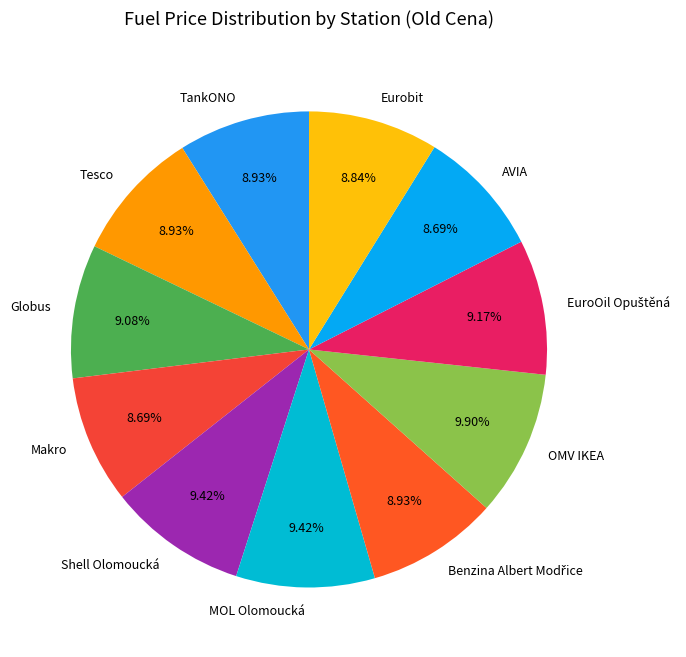

What is the ratio of the value at AVIA to the value at TankONO?

1.0